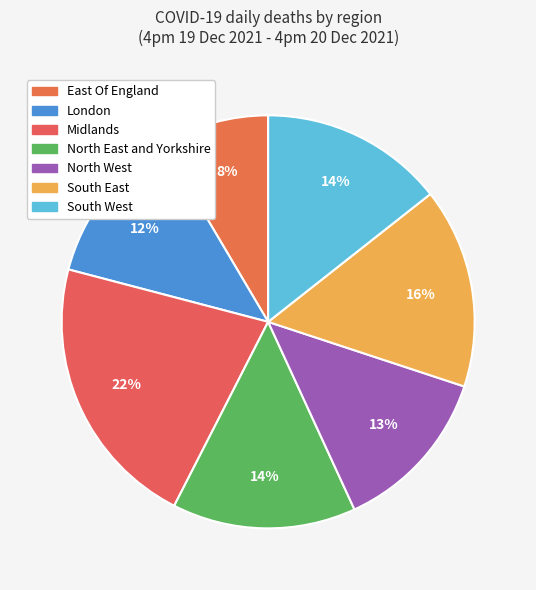

How many segments does this pie chart have?

7